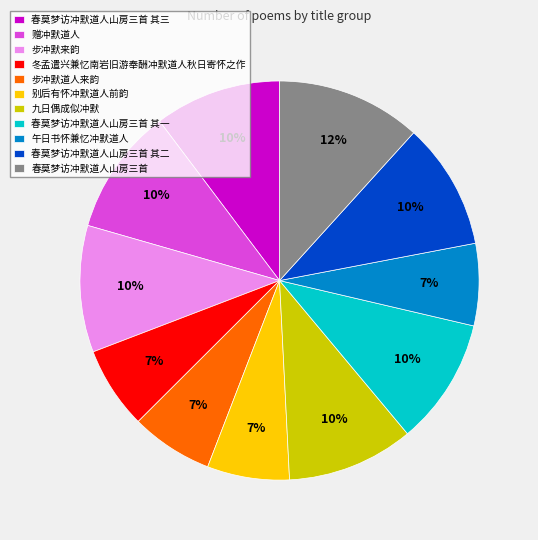

To the nearest percent, what is the average slice percentage?

9%